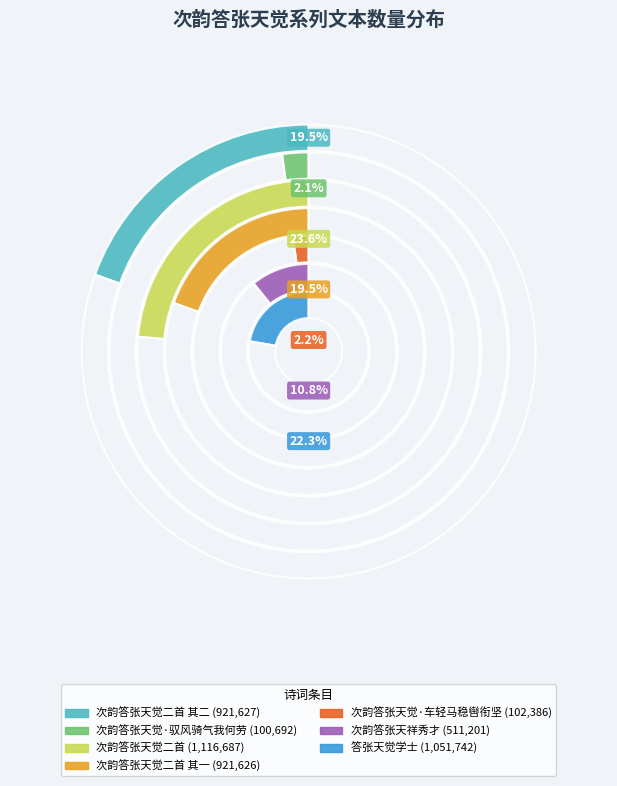

What portion of the pie excludes 次韵答张天觉·驭风骑气我何劳?

97.9%